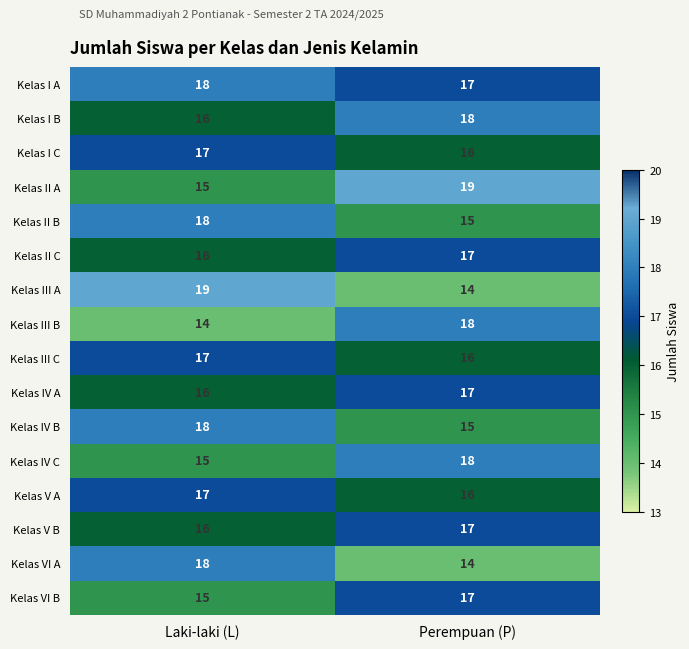

Where is Kelas III A nearest to the value 16?

Perempuan (P)